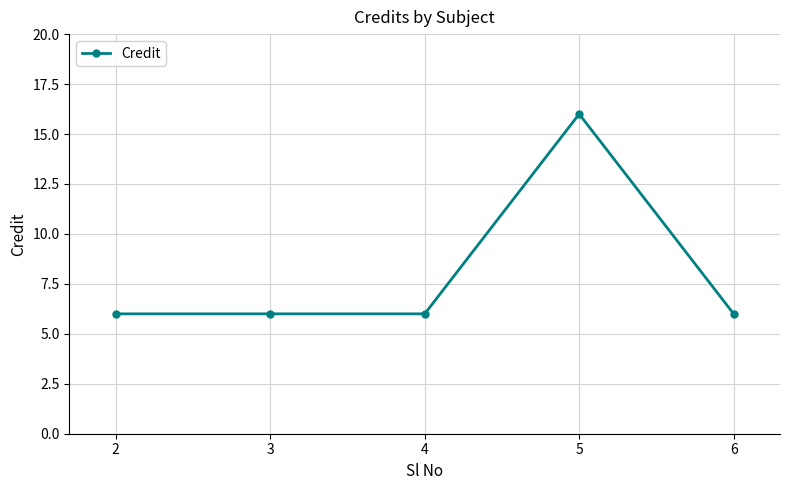

What is the sum of the values at 5 and 4?

22